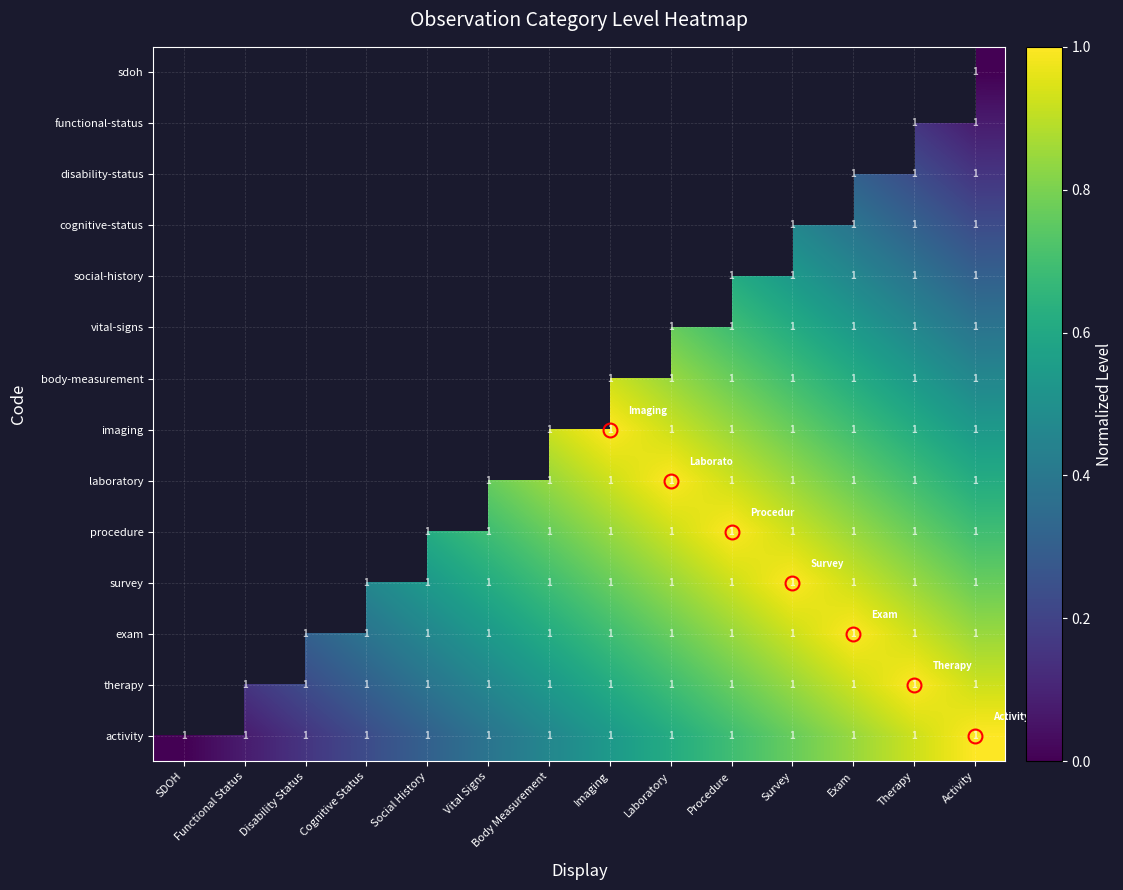

The social-history series shows 2 at Exam. True or false?

False